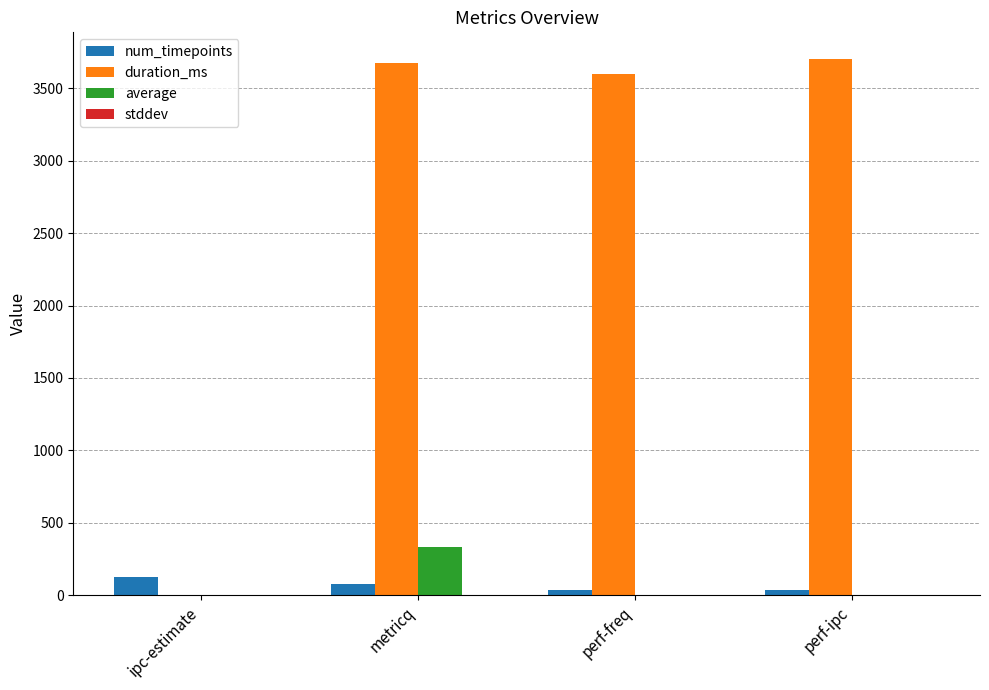

Between ipc-estimate and perf-ipc, which series saw the biggest shift?

duration_ms